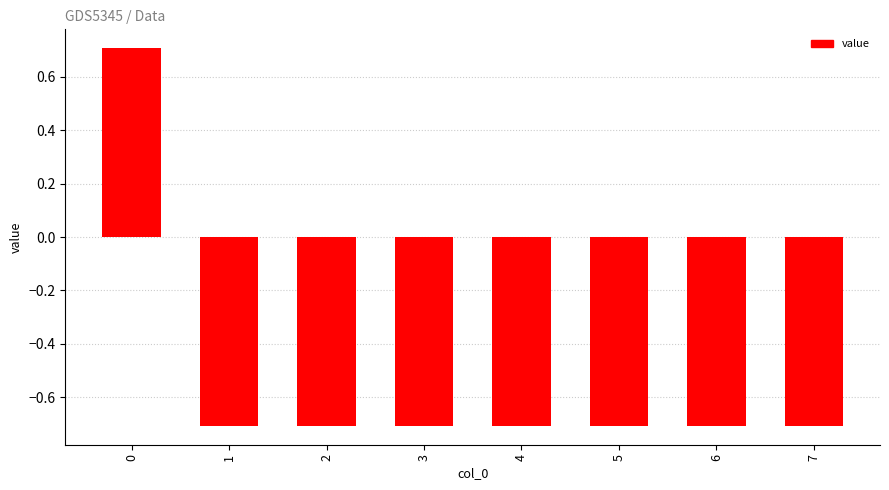

How many data points are less than 0?

7